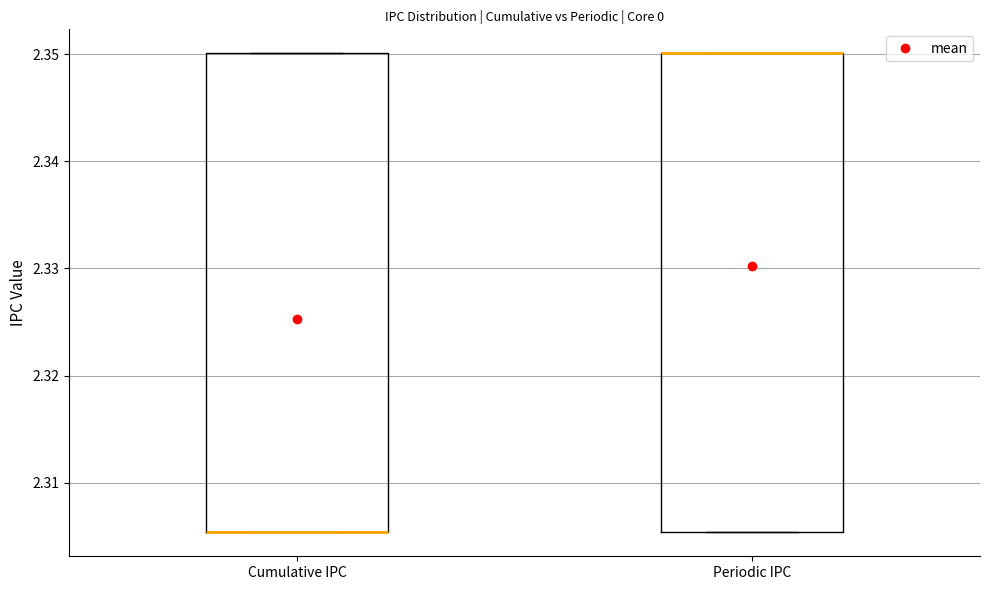

Where is the lower edge of the box for Periodic IPC on the y-axis? The values are not printed on the chart, so give them approximately, as read against the axis.

2.305